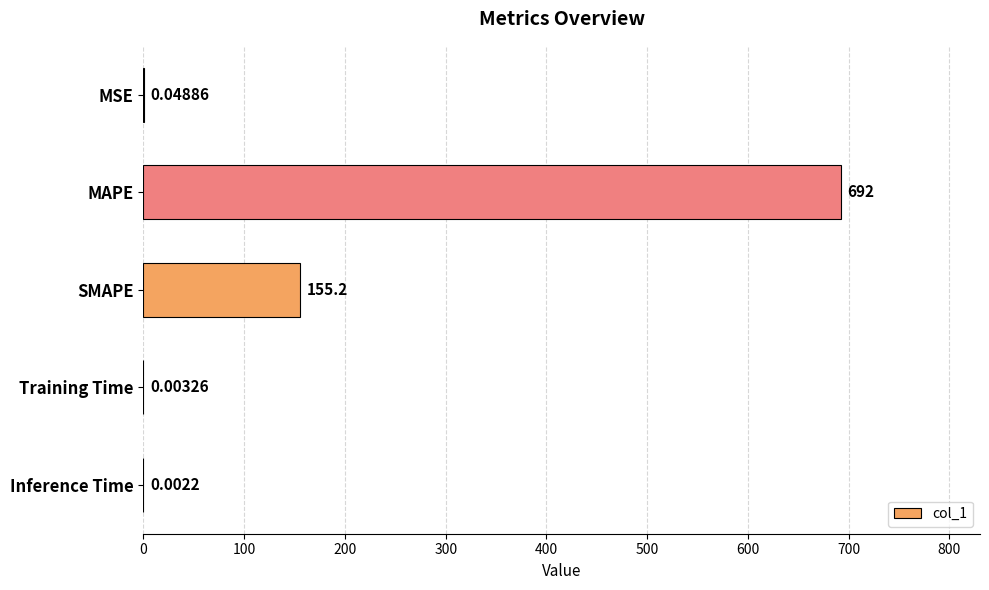

What is the average value?

169.4